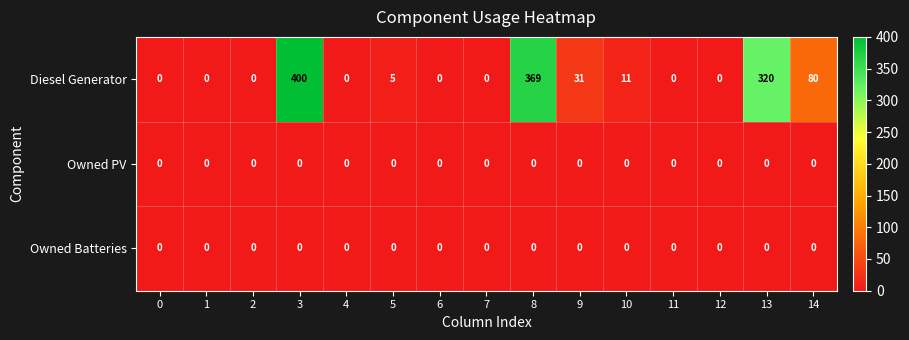

Which series has the widest spread of values?

Diesel Generator